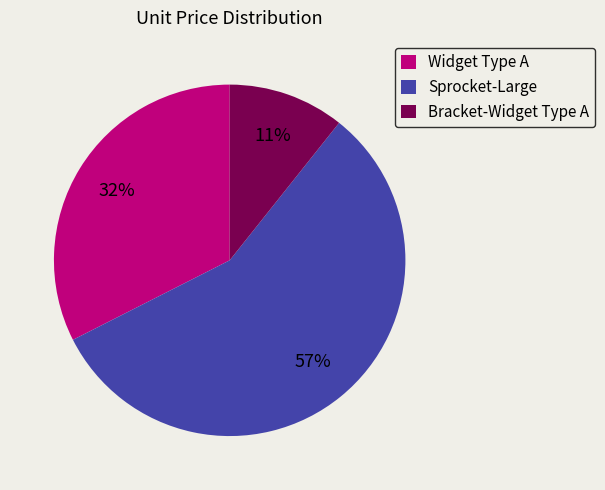

To the nearest percent, what is the difference between the largest and smallest slice percentages?

46%